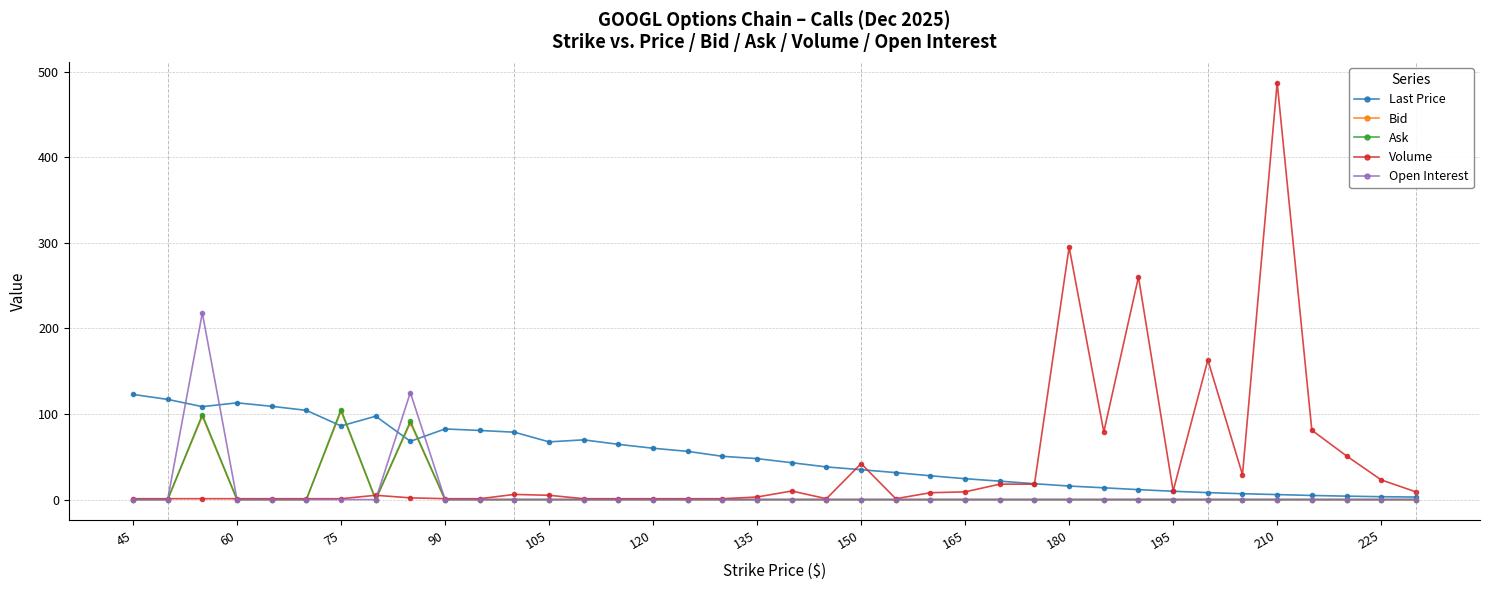

Which series has the widest spread of values?

Volume